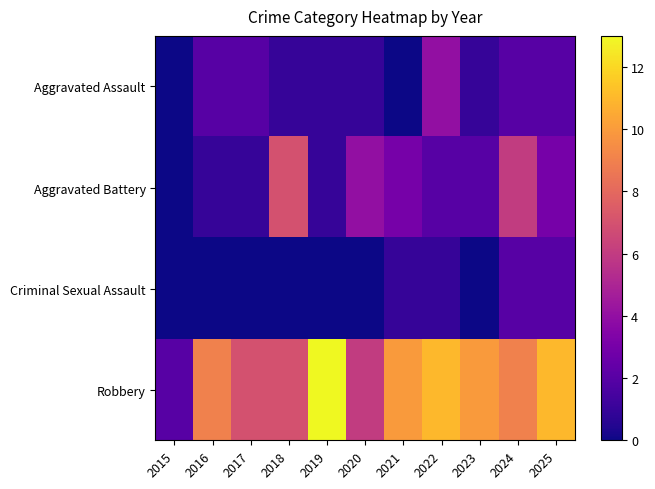

How many series are shown in this chart?

4